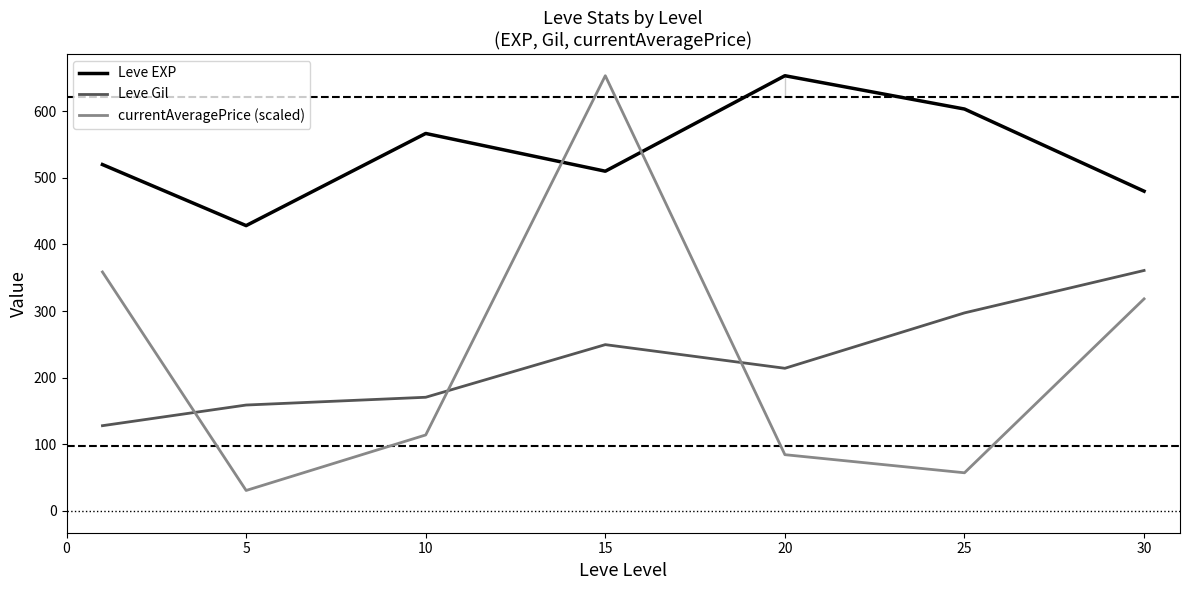

Is the value of currentAveragePrice (scaled) at 30 greater than the value of Leve EXP at 10?

No